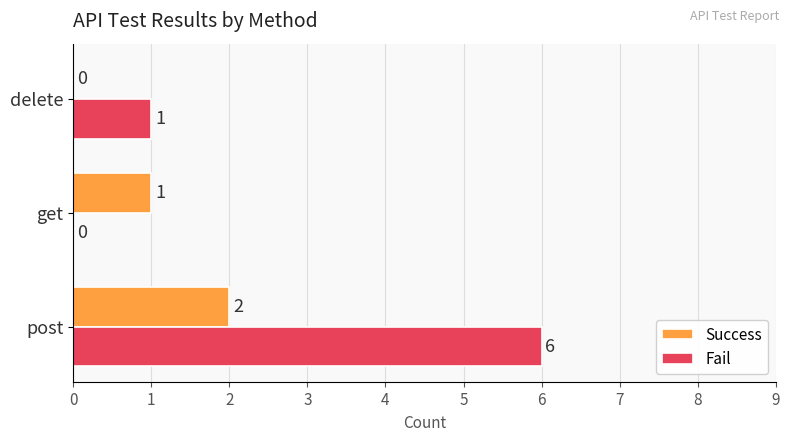

The value of Fail at post is 6. True or false?

True